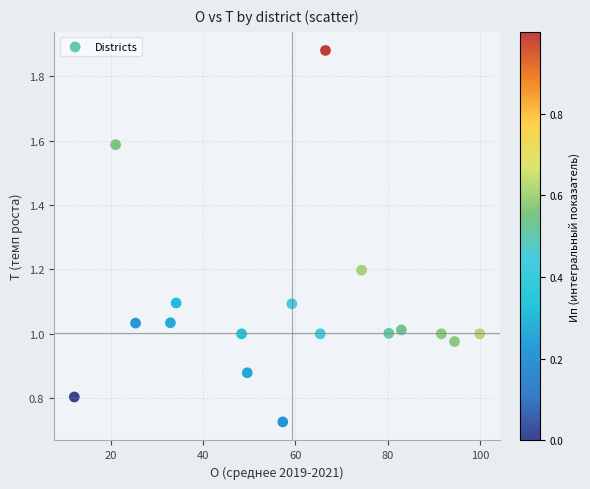

What is the range of Y values (max minus min)?

1.2